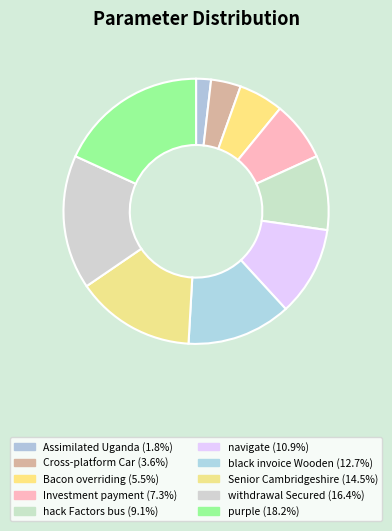

How many segments does this pie chart have?

10